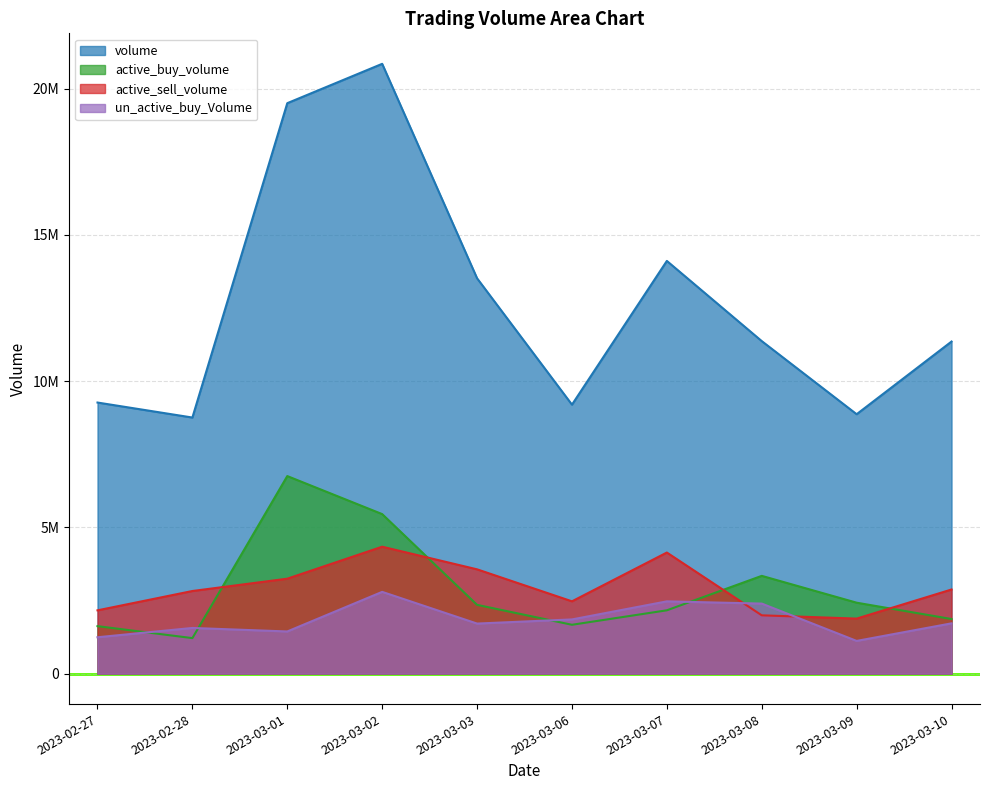

The value of active_sell_volume at 2023-03-10 is 2875525. True or false?

True